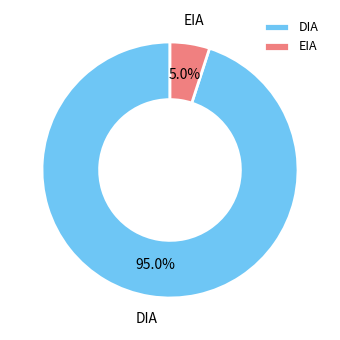

Is EIA the majority of the pie?

No